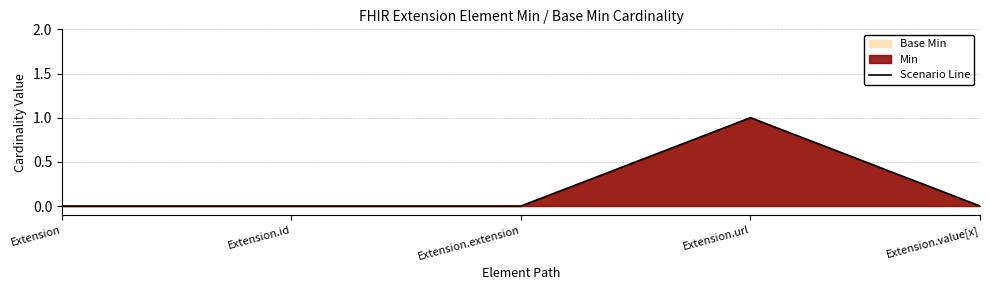

Does the chart have visible grid lines?

Yes